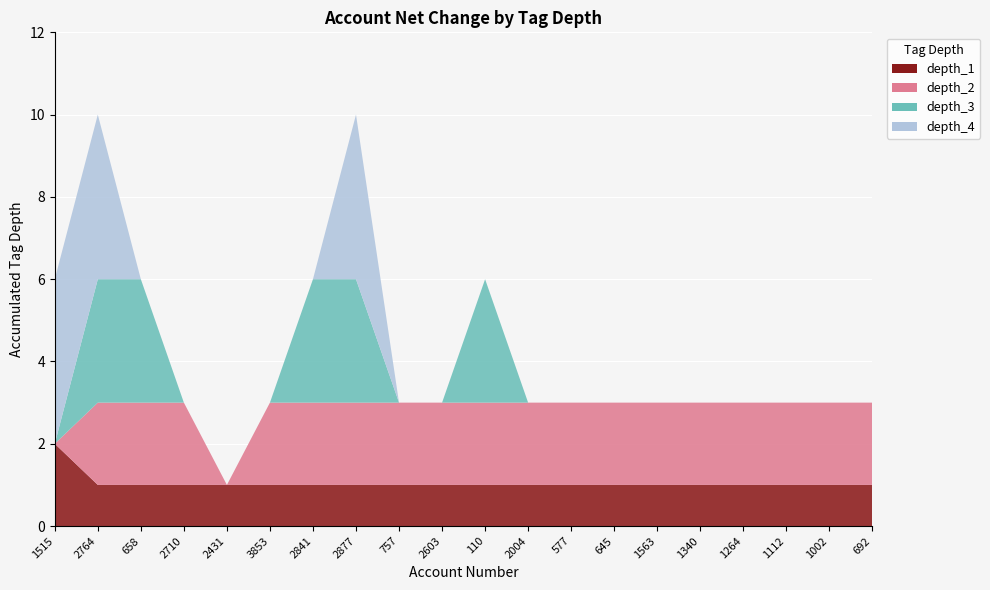

Reading left to right, transcribe all the data shown in this chart.

depth_1: 2	1	1	1	1	1	1	1	1	1	1	1	1	1	1	1	1	1	1	1
depth_2: 0	2	2	2	0	2	2	2	2	2	2	2	2	2	2	2	2	2	2	2
depth_3: 0	3	3	0	0	0	3	3	0	0	3	0	0	0	0	0	0	0	0	0
depth_4: 4	4	0	0	0	0	0	4	0	0	0	0	0	0	0	0	0	0	0	0